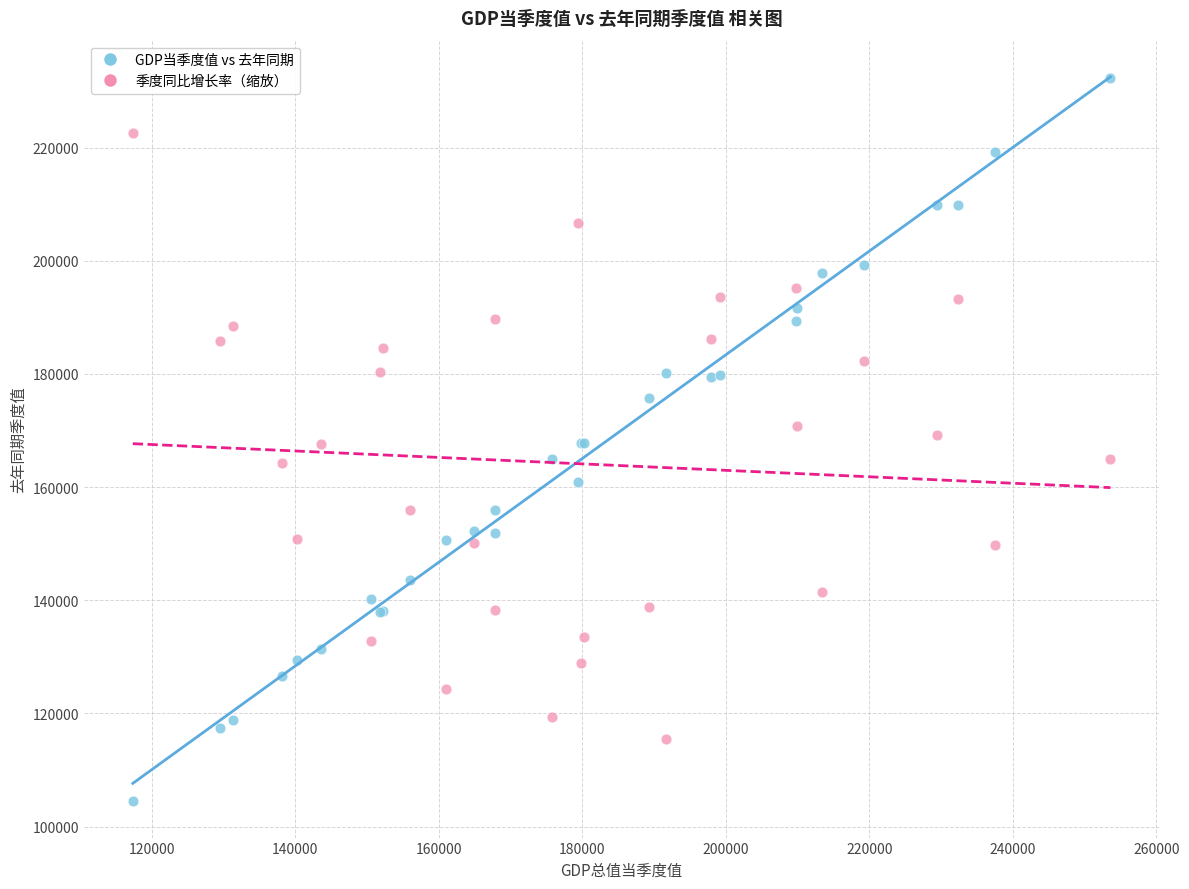

Which series contains the highest Y value?

GDP当季度值 vs 去年同期